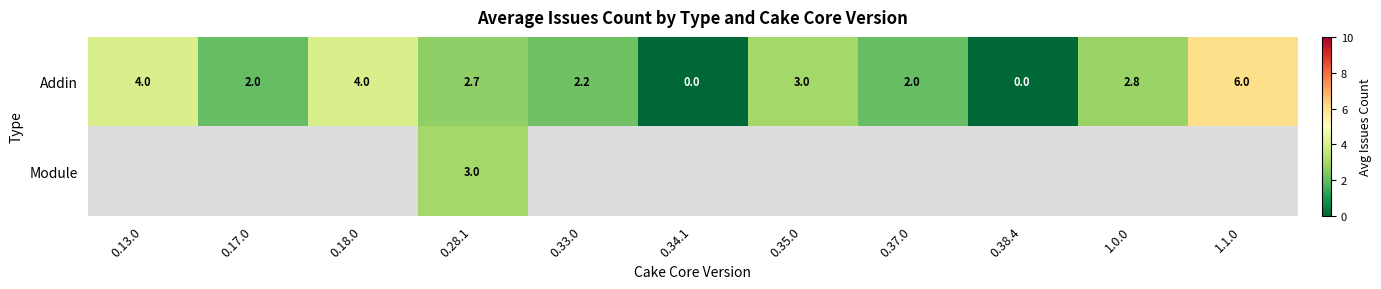

At how many categories does at least one series exceed 0?

9